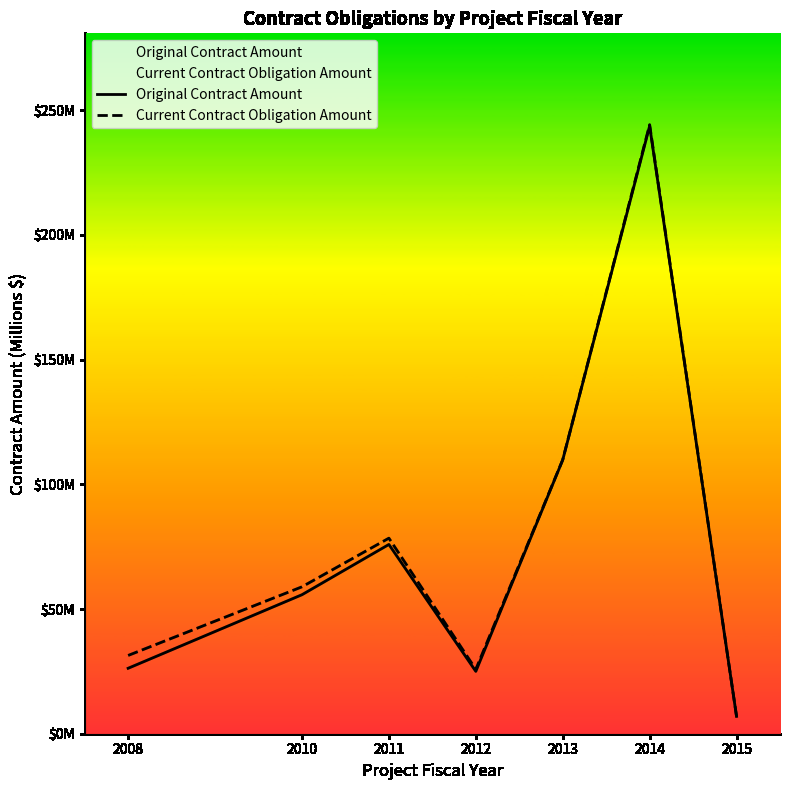

What is the average value of the Original Contract Amount series?

77.6